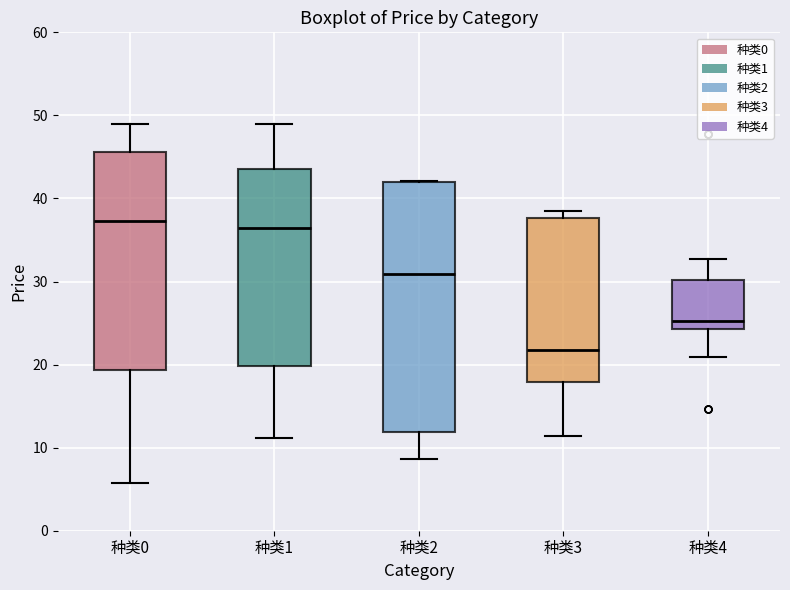

Which box's median line is the lowest?

种类3